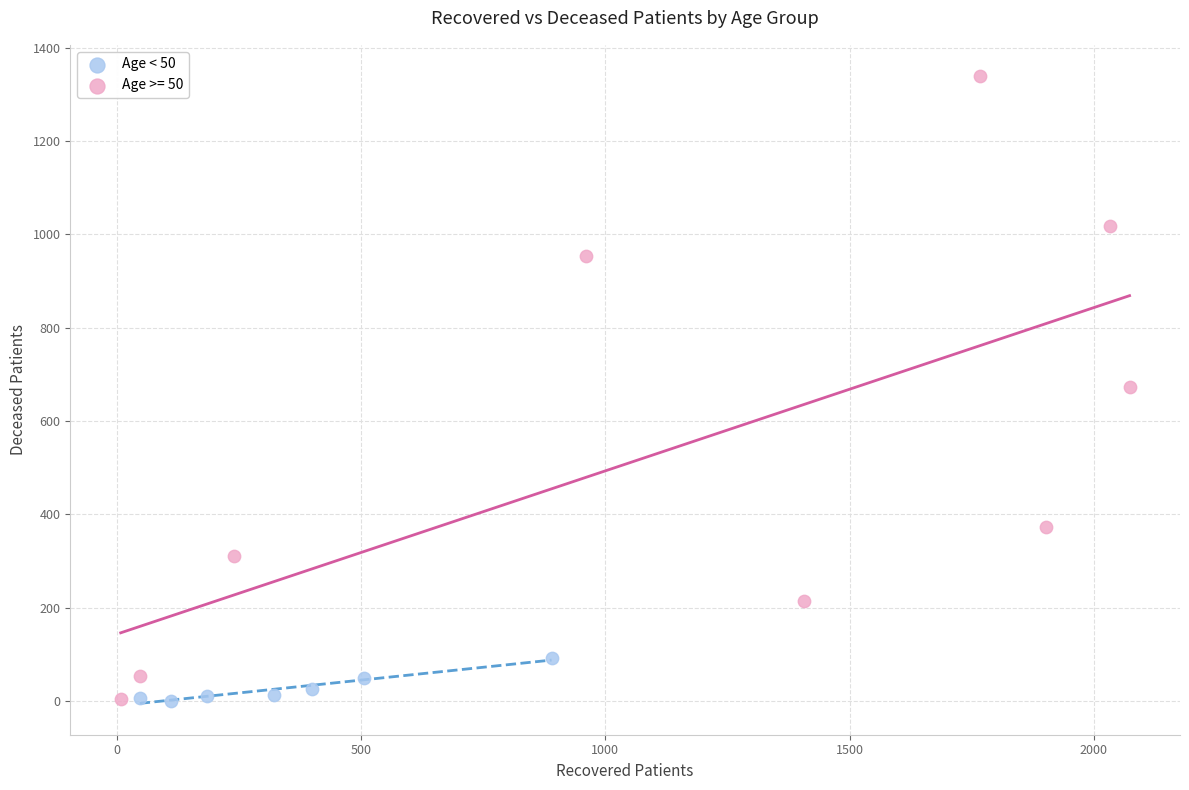

Which series has the widest spread of Y values?

Age >= 50